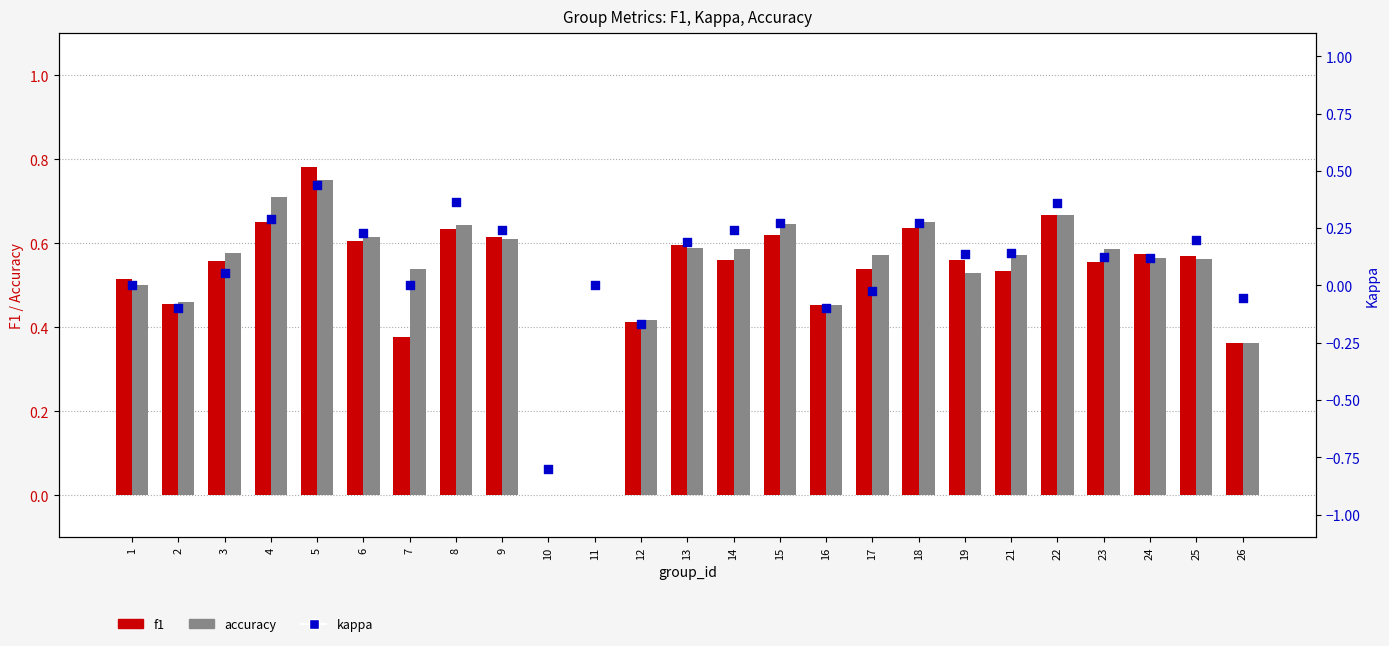

What are all the series names shown in the legend?

f1, accuracy, kappa